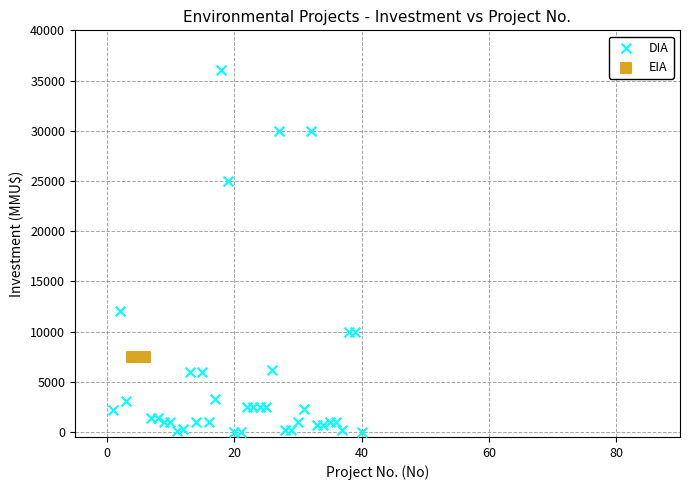

Which series reaches the minimum Y coordinate?

DIA